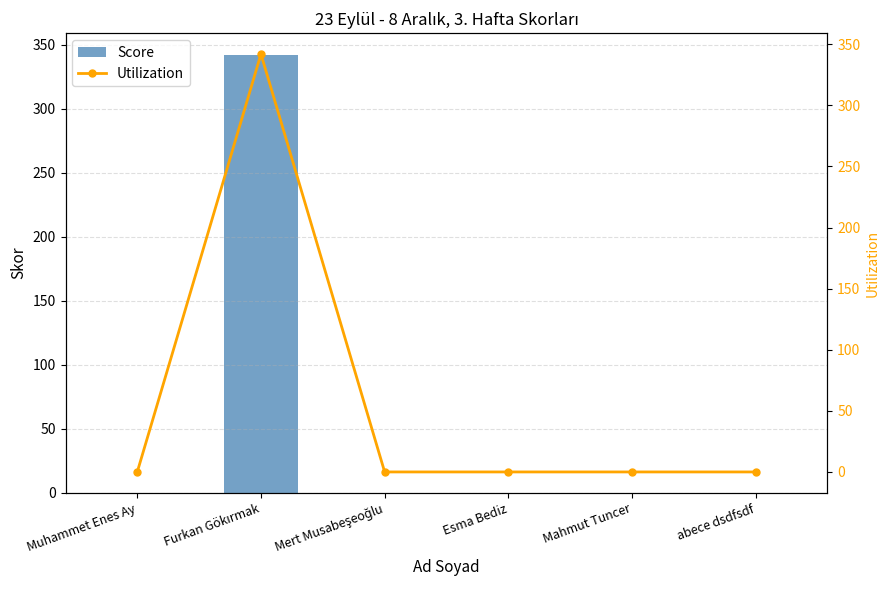

Reading right to left, what are all the values shown in this chart?

Score: abece dsdfsdf=0	Mahmut Tuncer=0	Esma Bediz=0	Mert Musabeşeoğlu=0	Furkan Gökırmak=342	Muhammet Enes Ay=0
Utilization: abece dsdfsdf=0	Mahmut Tuncer=0	Esma Bediz=0	Mert Musabeşeoğlu=0	Furkan Gökırmak=342	Muhammet Enes Ay=0